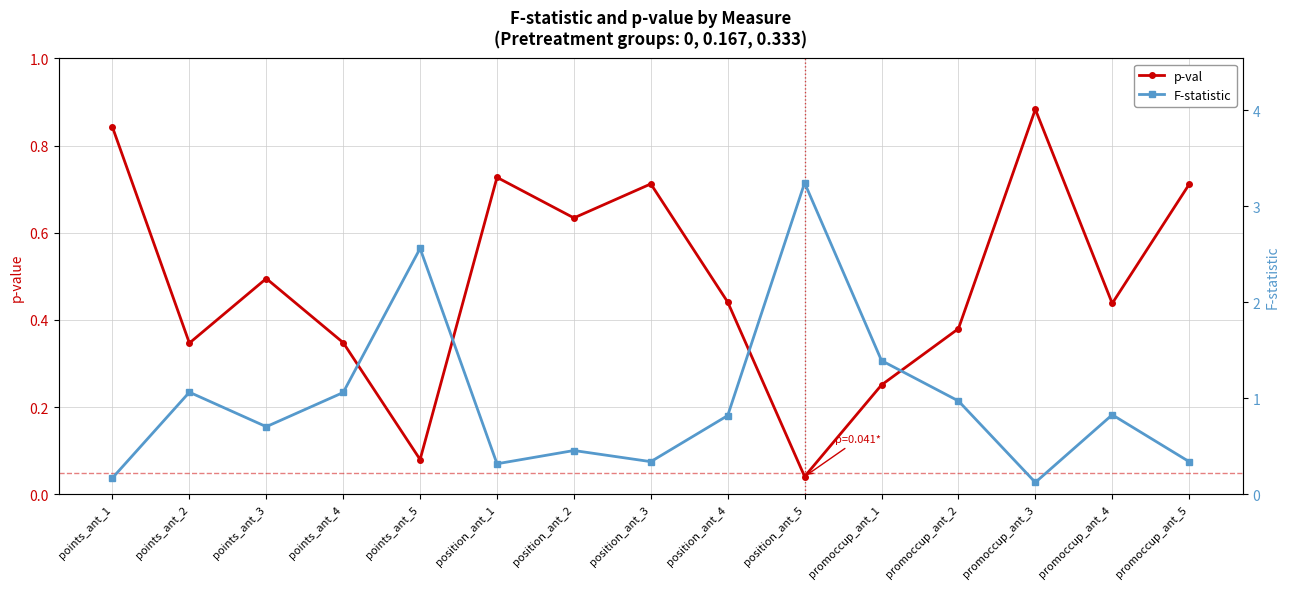

What is the difference between the F-statistic values at promoccup_ant_2 and position_ant_4?

0.2